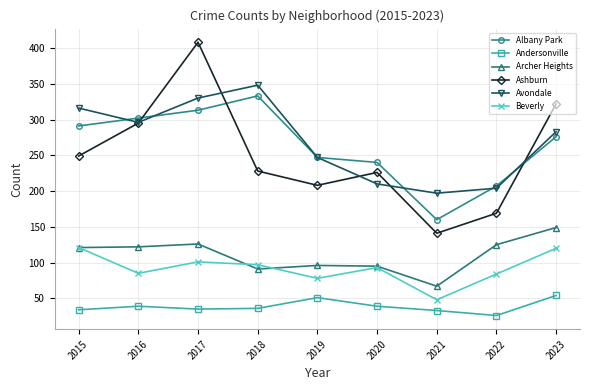

True or false: Albany Park and Archer Heights intersect in this chart.

False